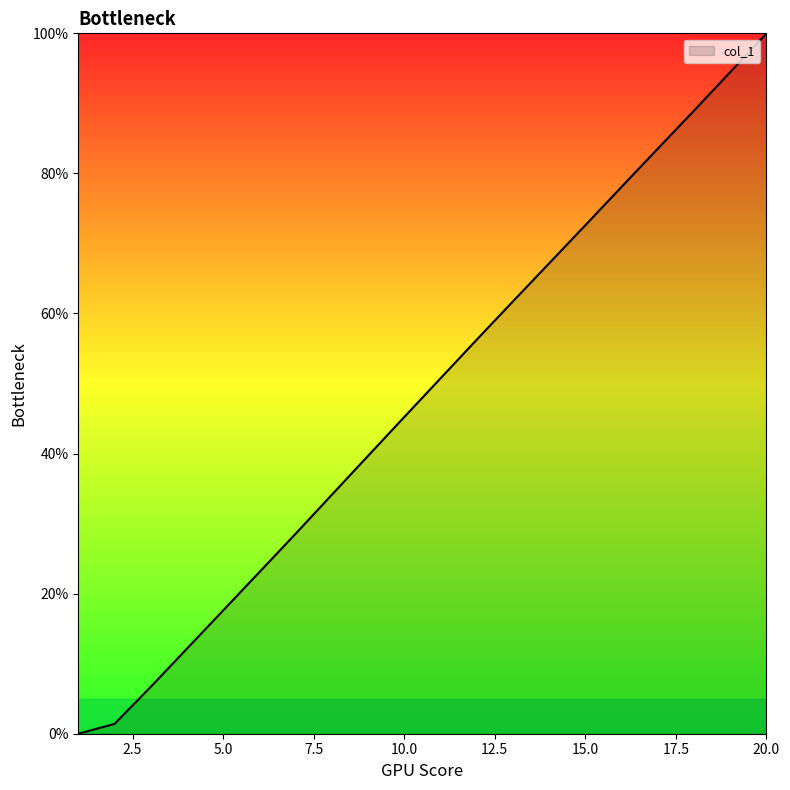

What is the difference between the maximum and minimum values?

100.0